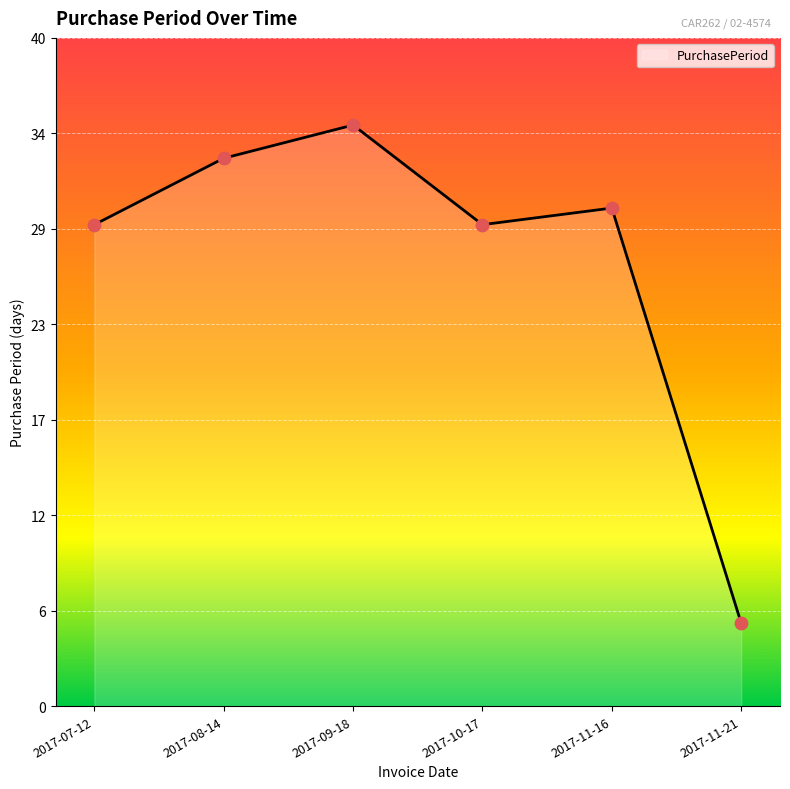

Is this an area chart (filled region under the line)?

Yes